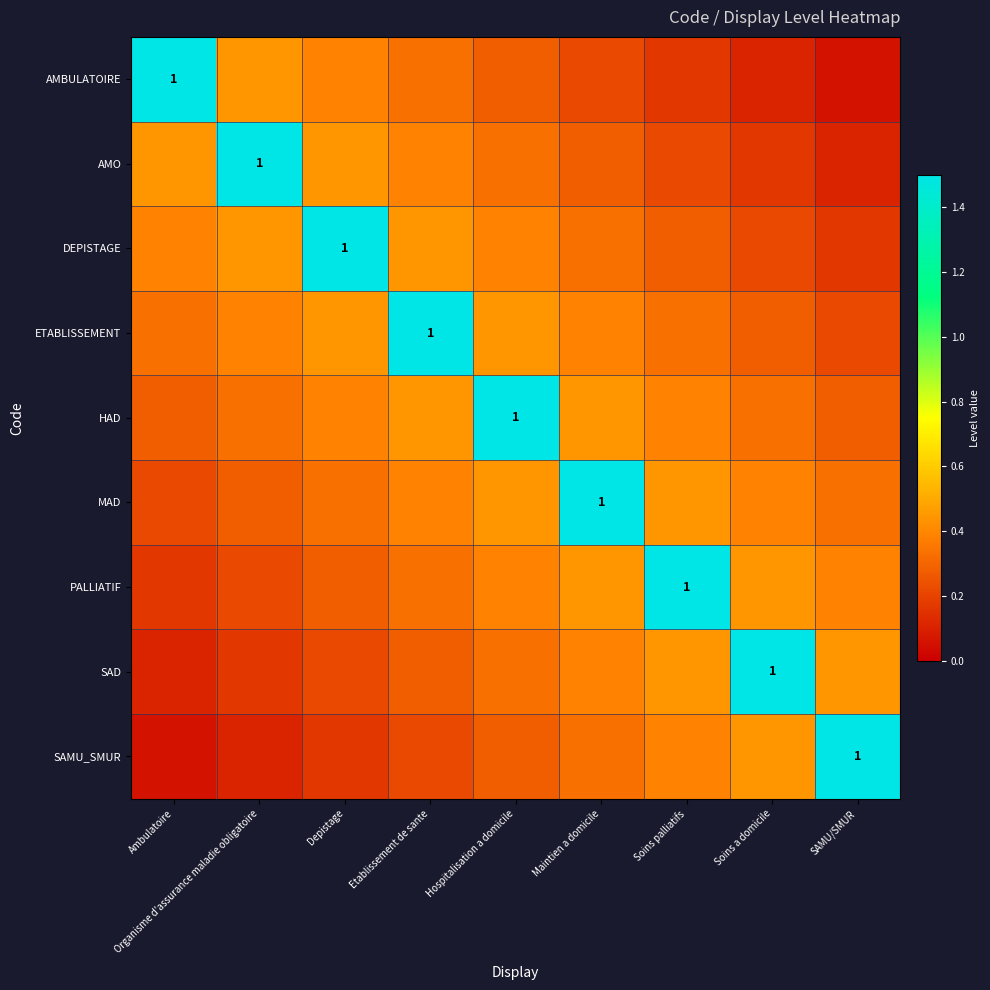

What is the spread (max minus min) of values at Ambulatoire?

1.4